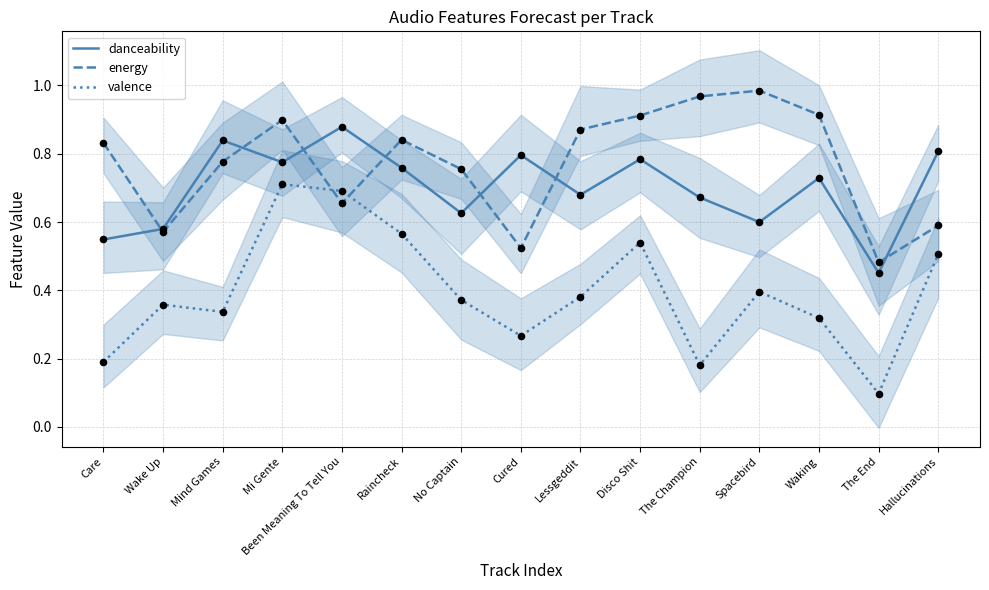

At how many categories does at least one series exceed 0?

15